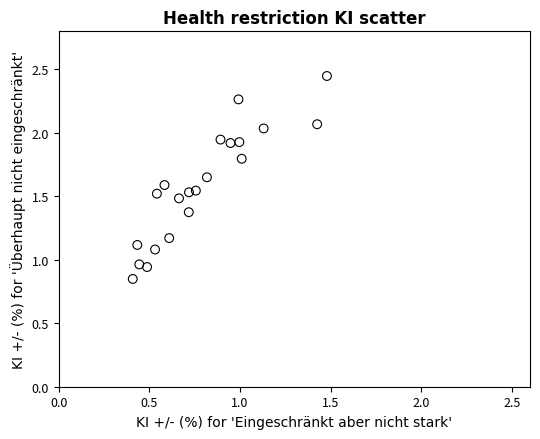

How many data points are displayed?

21